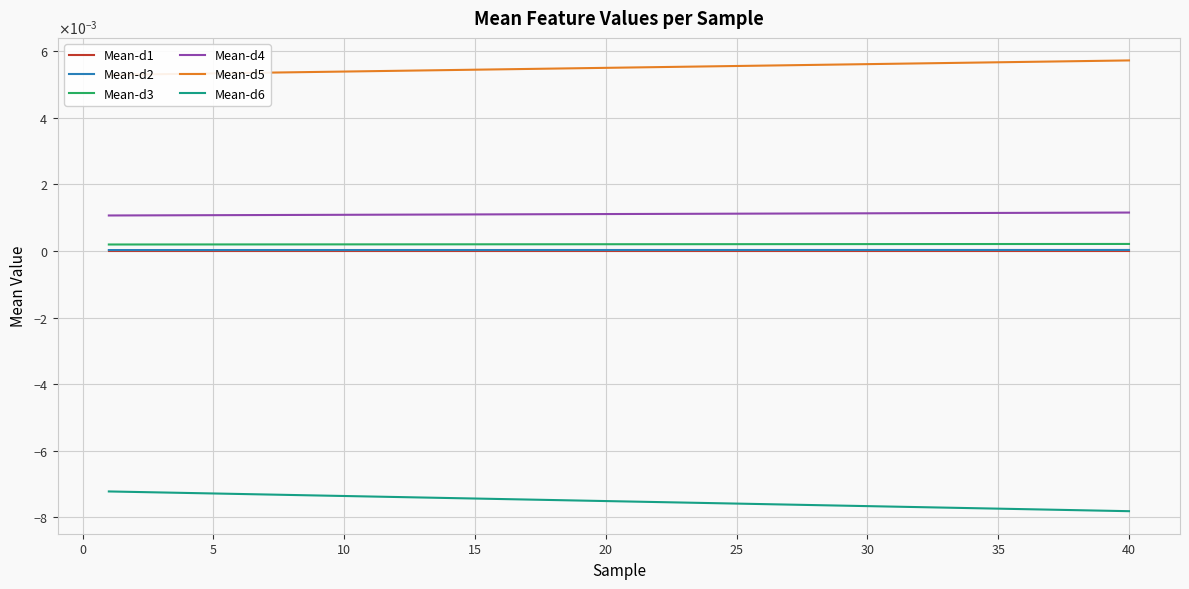

True or false: Mean-d1 and Mean-d5 cross at least once.

False